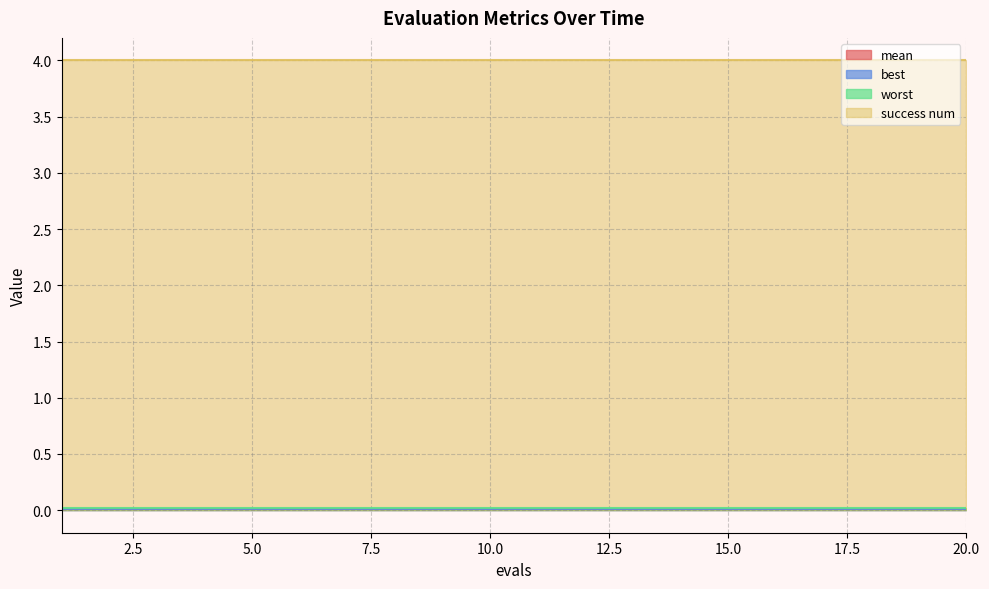

True or false: best and mean cross at least once.

False